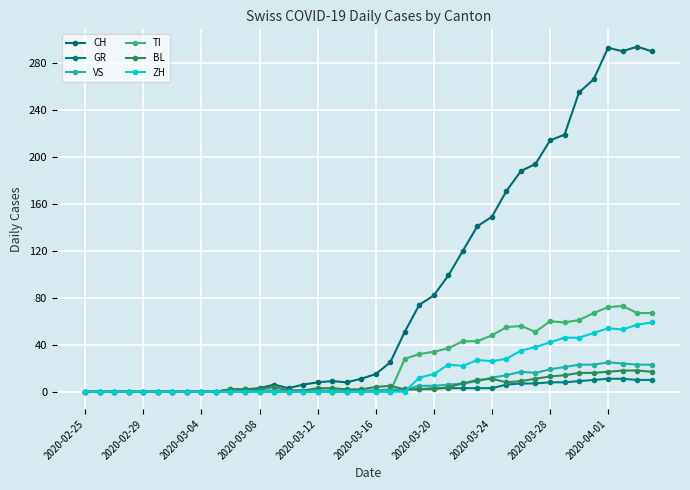

What is the difference between the maximum and second lowest values in the GR series?

11